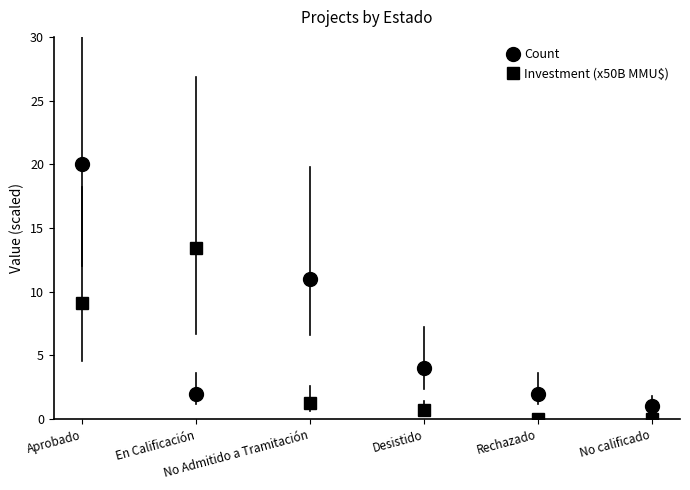

At which category is the sum across all series the highest?

Aprobado